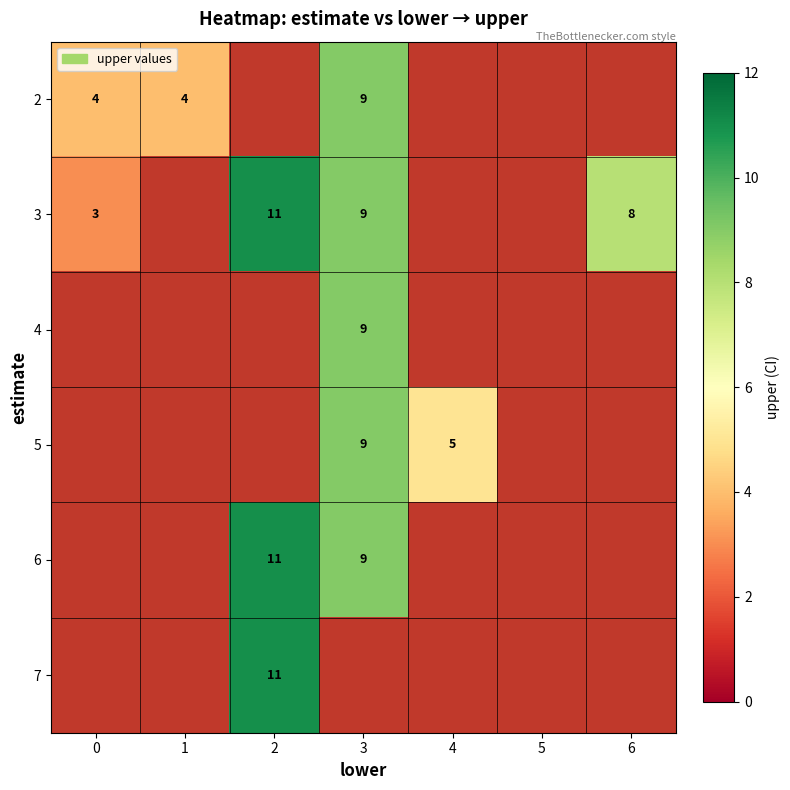

Is it true that 4 equals 9 at 3?

True